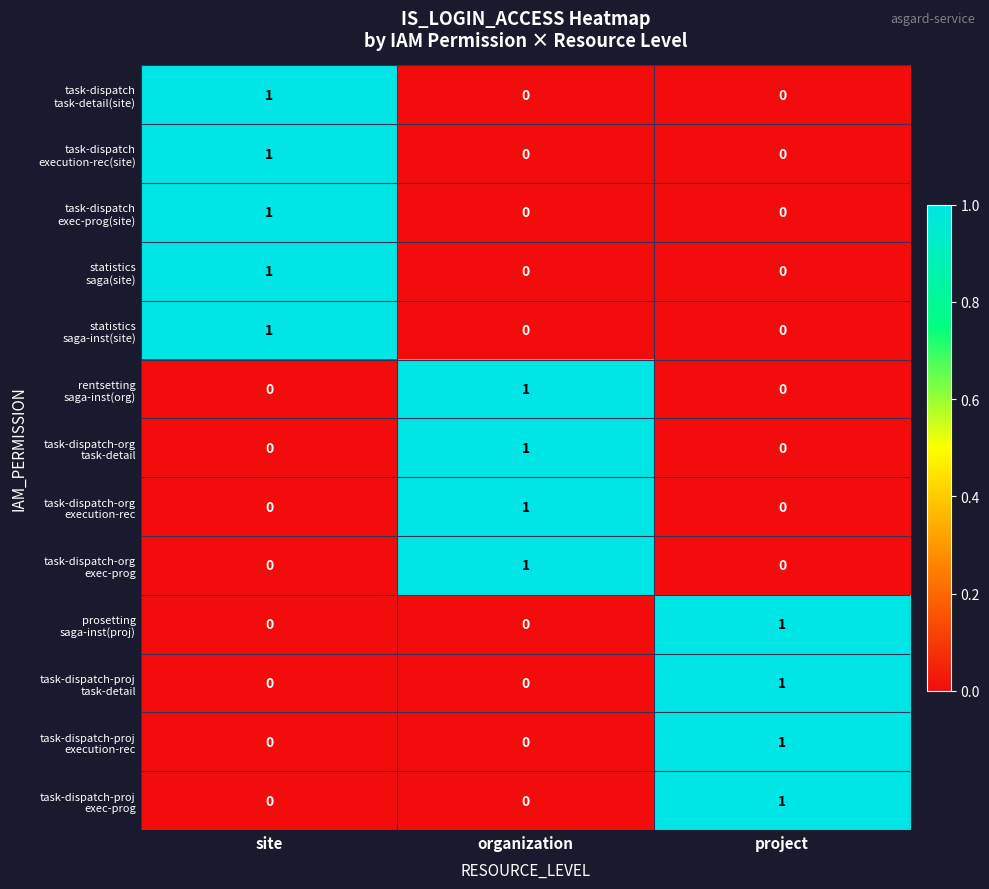

What is the total value across all series at site?

5